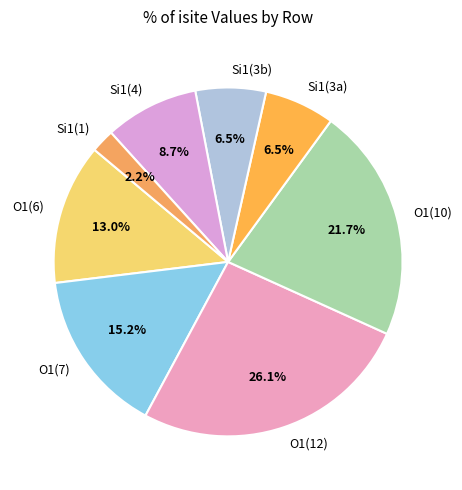

What is the largest slice in the pie chart?

O1(12)